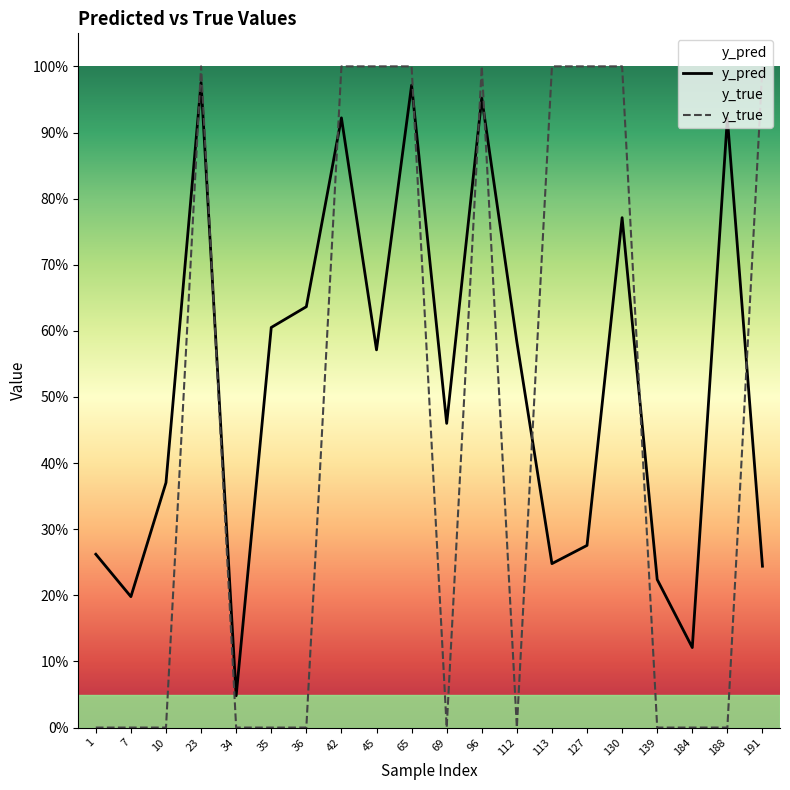

Rank the categories by y_pred value from lowest to highest.

34, 184, 7, 139, 191, 113, 1, 127, 10, 69, 45, 112, 35, 36, 130, 188, 42, 96, 65, 23